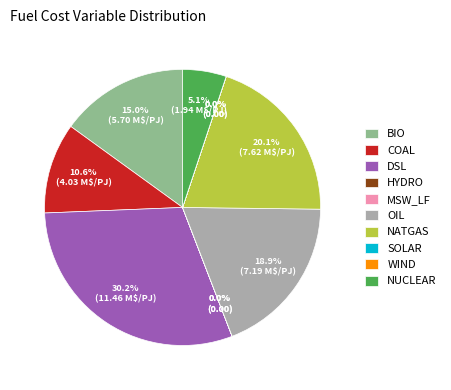

To the nearest percent, what portion does NATGAS represent?

20%